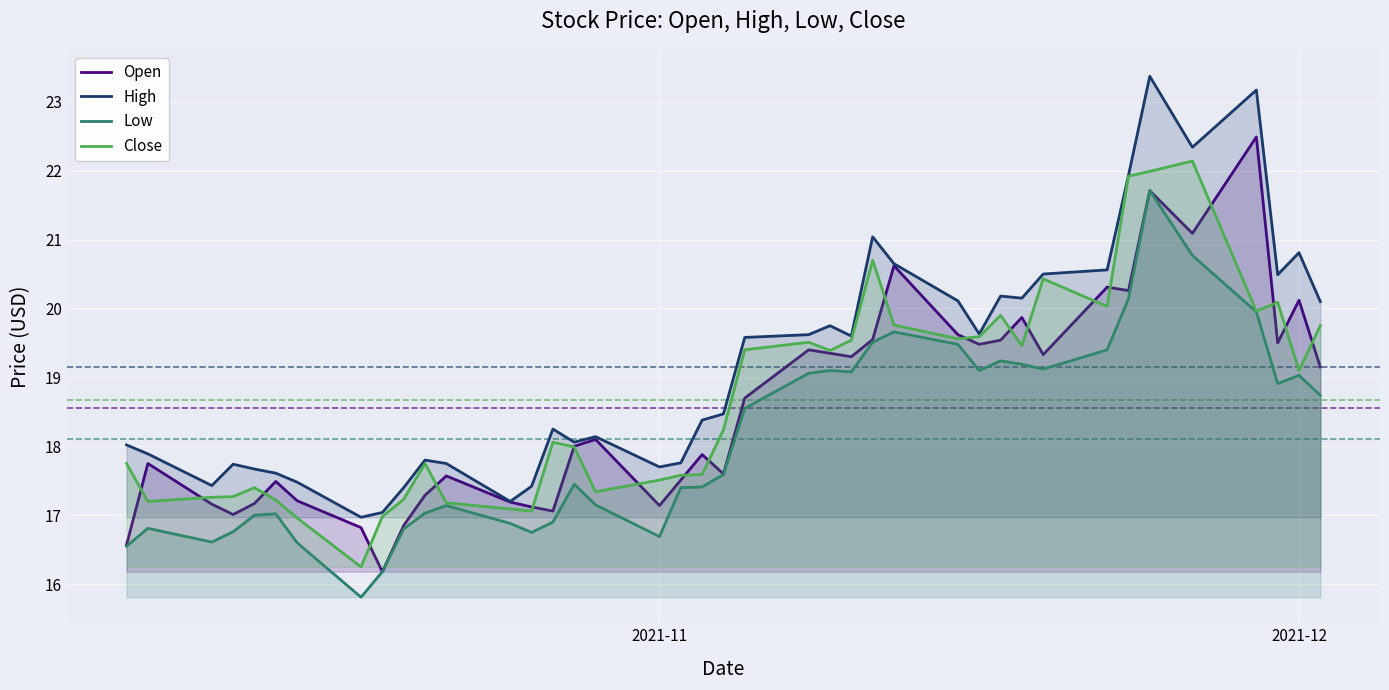

Which series has the largest total across all categories?

High